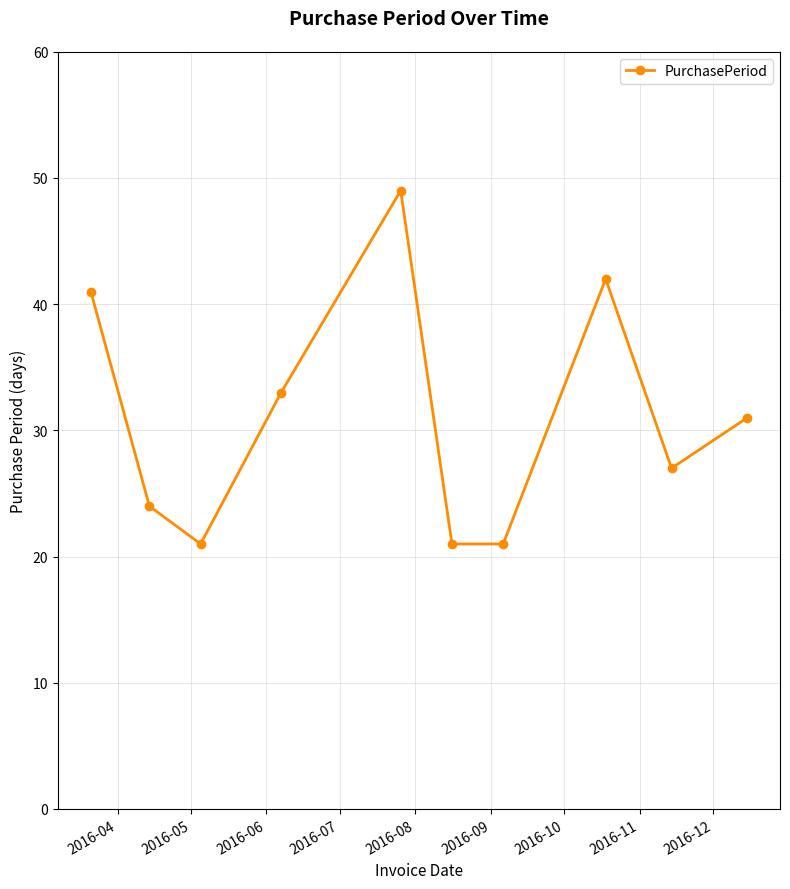

What is the maximum value shown in the chart?

49